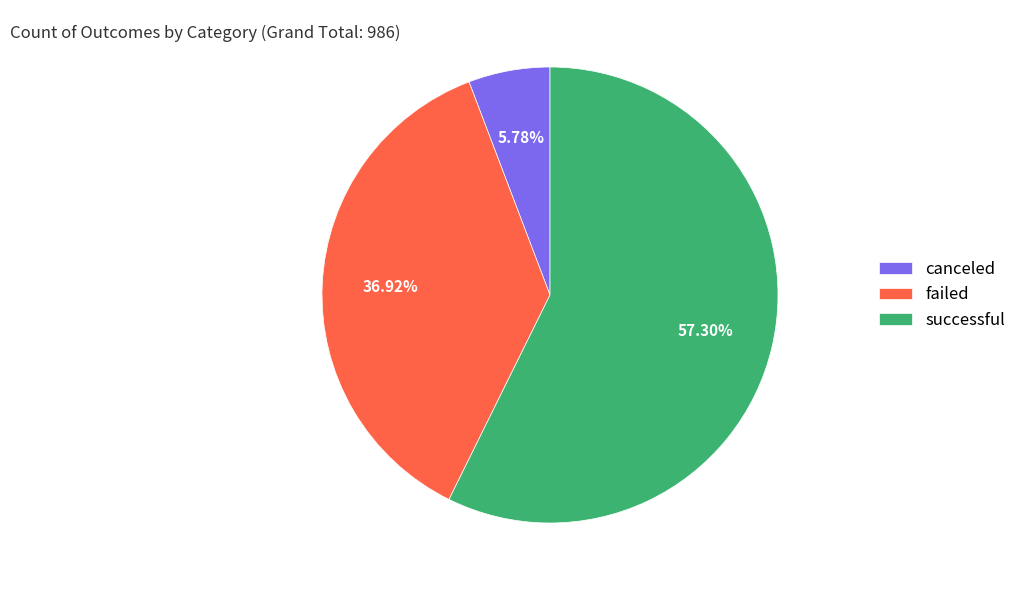

What is the smallest slice in the pie chart?

canceled